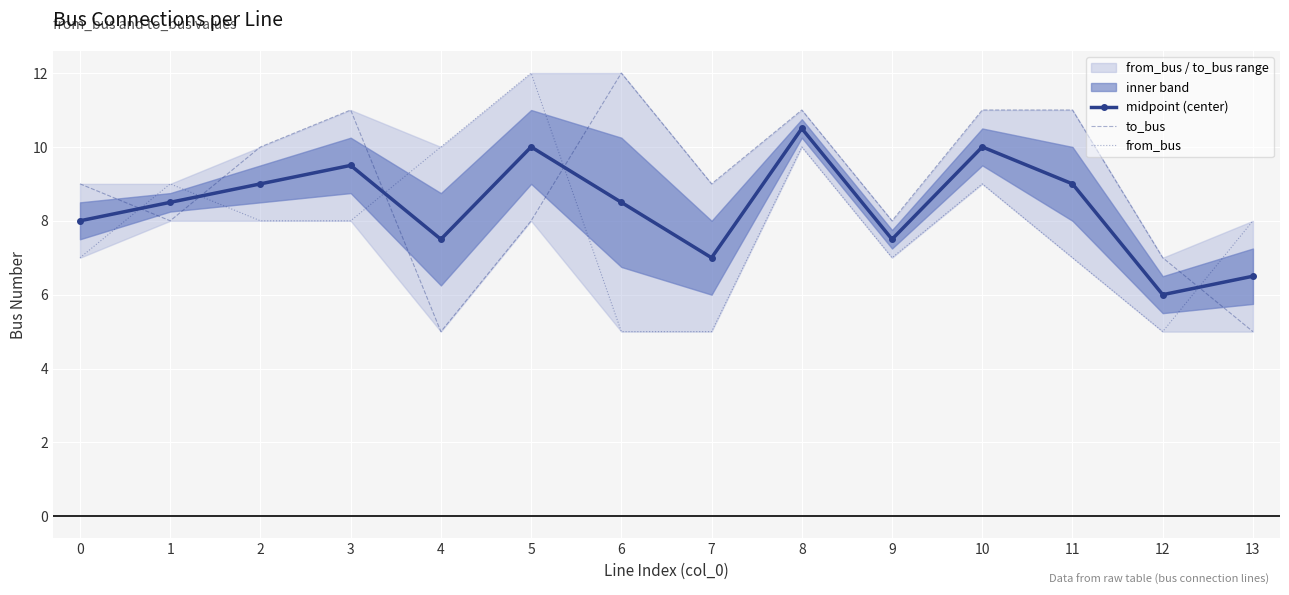

After their last crossing, which series has the higher values: to_bus or from_bus?

from_bus